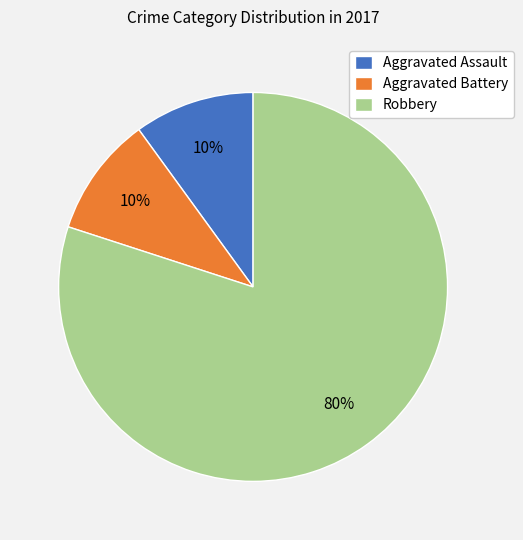

Is it true that Aggravated Assault is 1% of the pie?

False